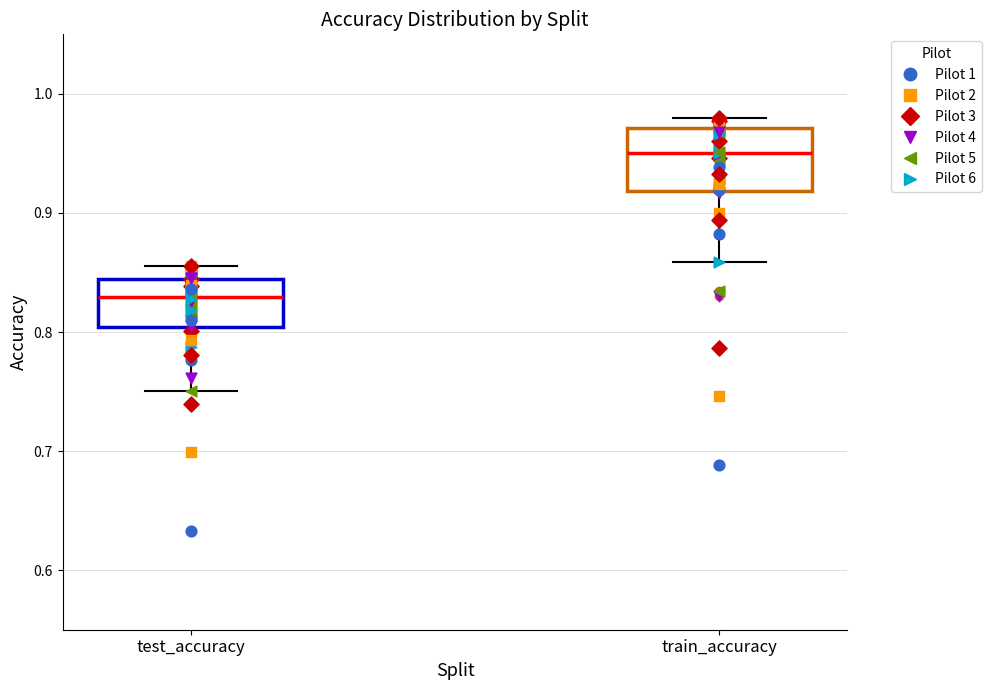

Which box is the tallest, from its lower edge to its upper edge?

train_accuracy